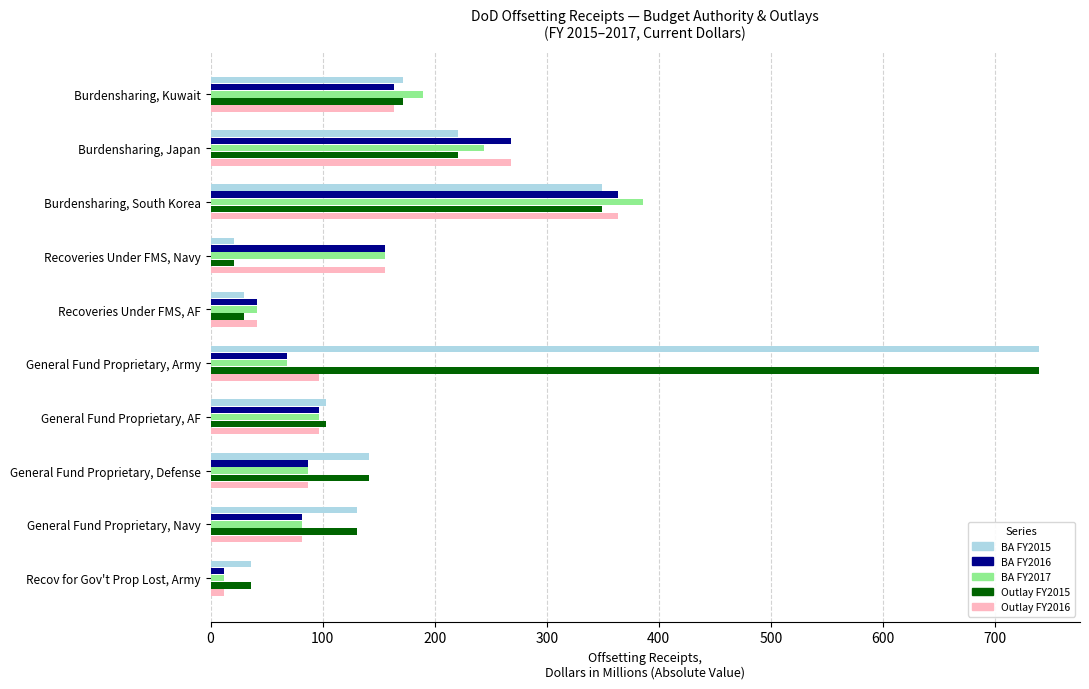

What is the average value of the BA FY2016 series?

134